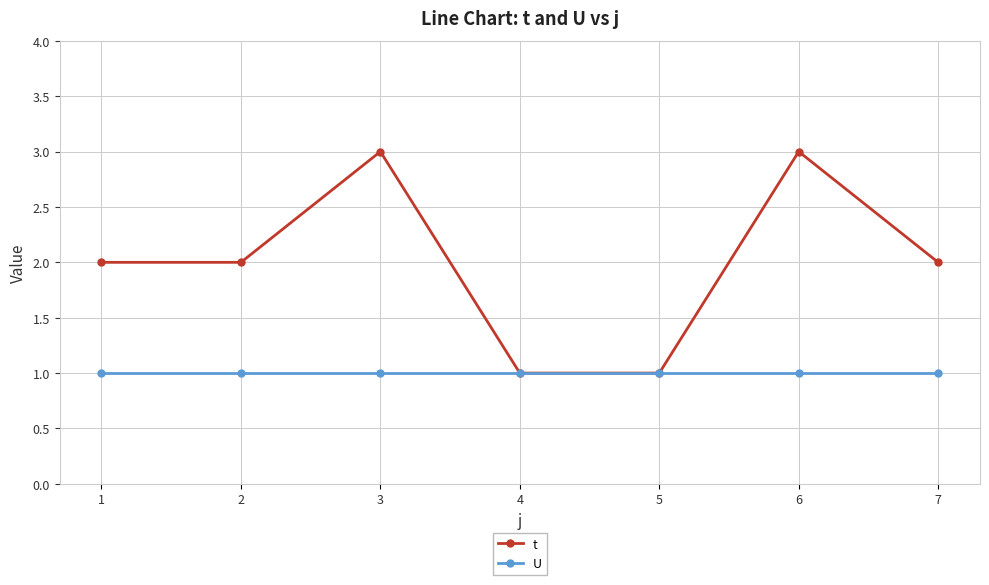

Which series has the largest total across all categories?

t